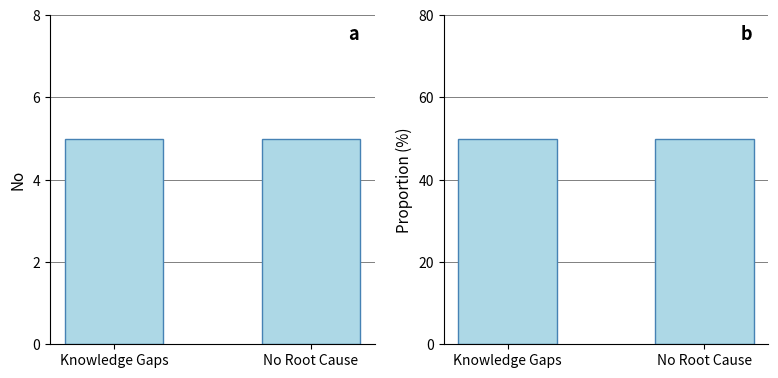

List the series in order of their overall mean, highest first.

Proportion (%), Count